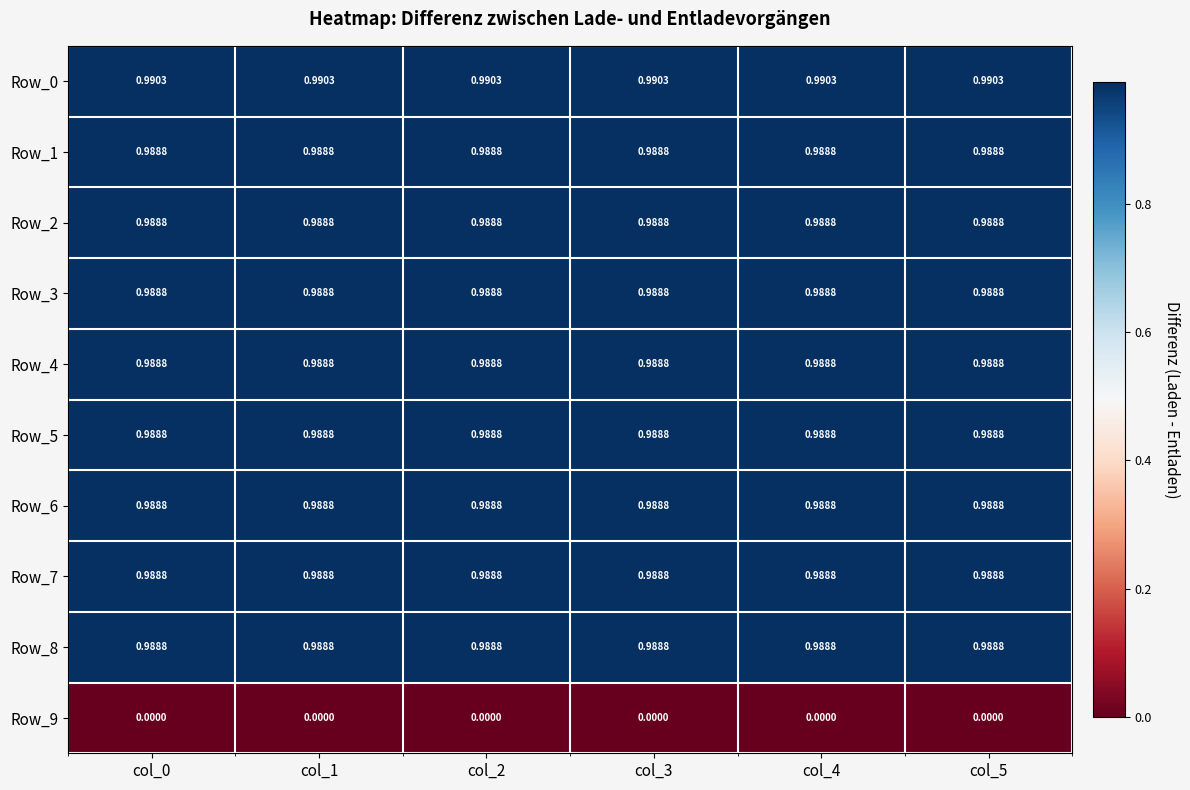

Is the value of Row_9 at col_4 greater than the value of Row_4 at col_5?

No